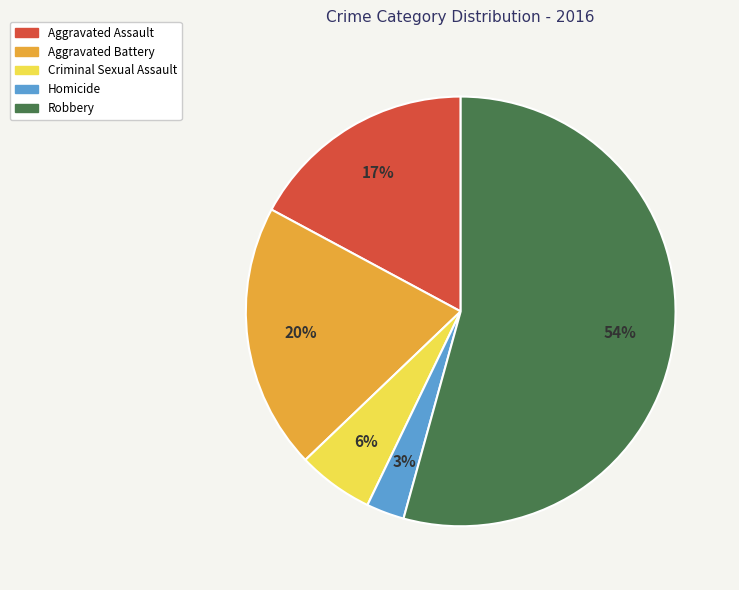

Does any single category account for the majority?

Yes